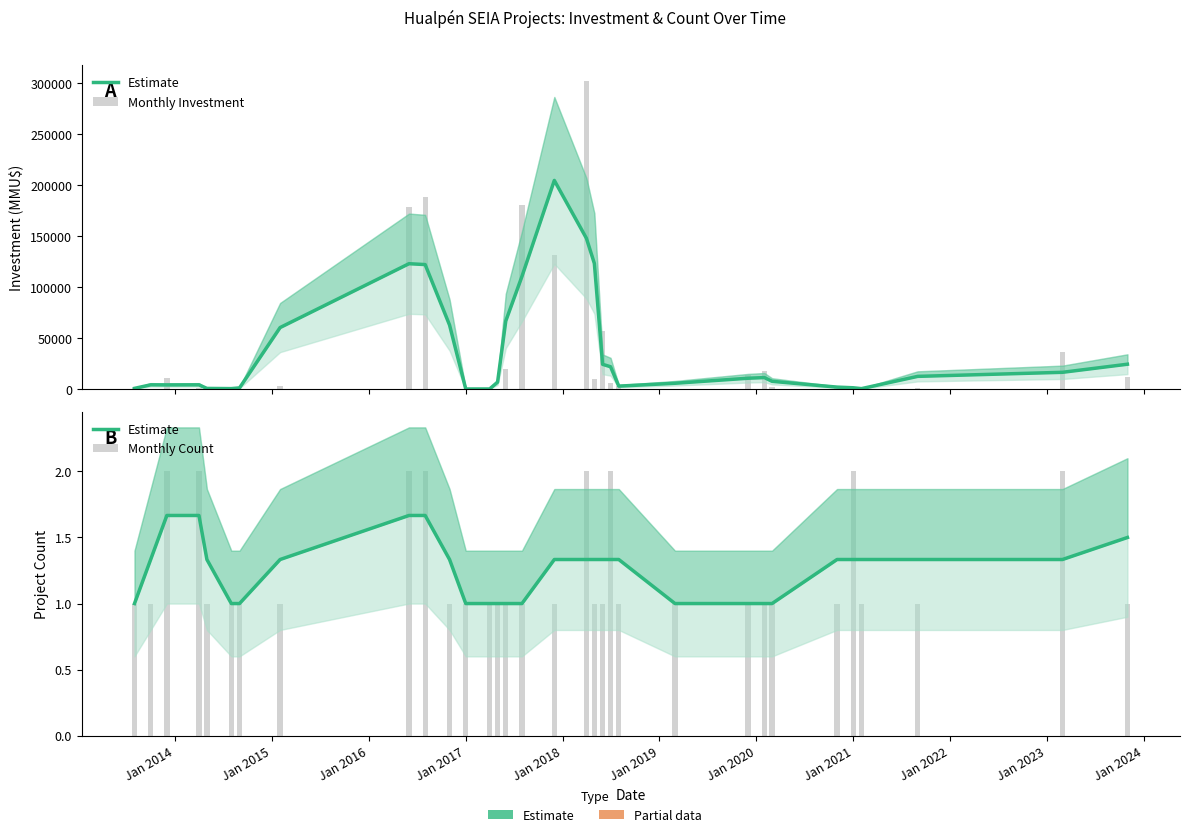

Count the Estimate values in the range 1 to 2.

32